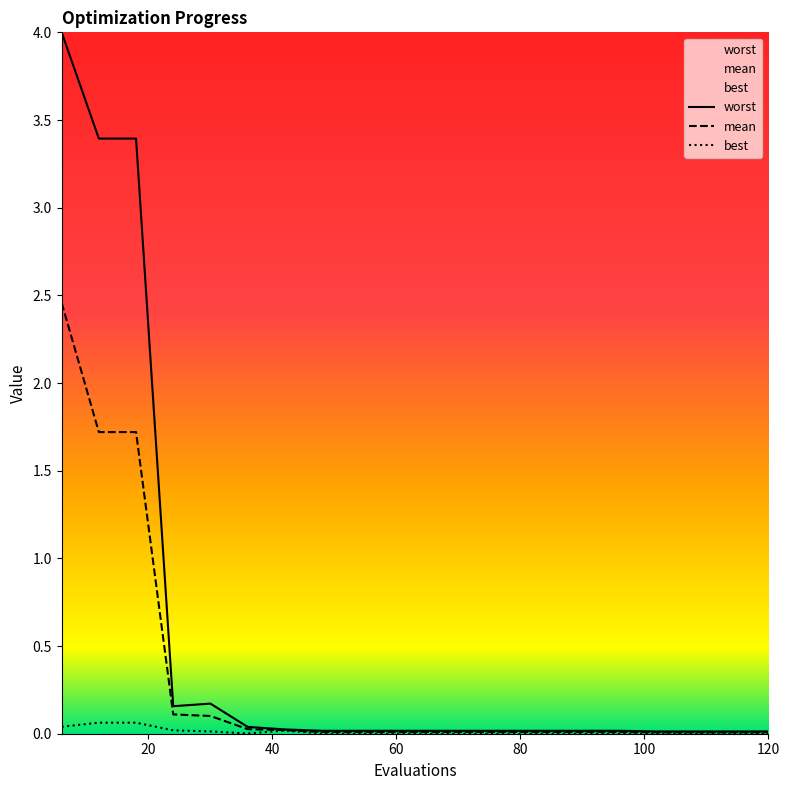

Reading right to left, extract all data points from this chart.

mean: 120=0.0	114=0.0	108=0.0	102=0.0	96=0.0	90=0.0	84=0.0	78=0.0	72=0.0	66=0.0	60=0.0	54=0.0	48=0.0	42=0.0	36=0.0	30=0.1	24=0.1	18=1.7	12=1.7	6=2.5
best: 120=0.0	114=0.0	108=0.0	102=0.0	96=0.0	90=0.0	84=0.0	78=0.0	72=0.0	66=0.0	60=0.0	54=0.0	48=0.0	42=0.0	36=0.0	30=0.0	24=0.0	18=0.1	12=0.1	6=0.0
worst: 120=0.0	114=0.0	108=0.0	102=0.0	96=0.0	90=0.0	84=0.0	78=0.0	72=0.0	66=0.0	60=0.0	54=0.0	48=0.0	42=0.0	36=0.0	30=0.2	24=0.2	18=3.4	12=3.4	6=4.0